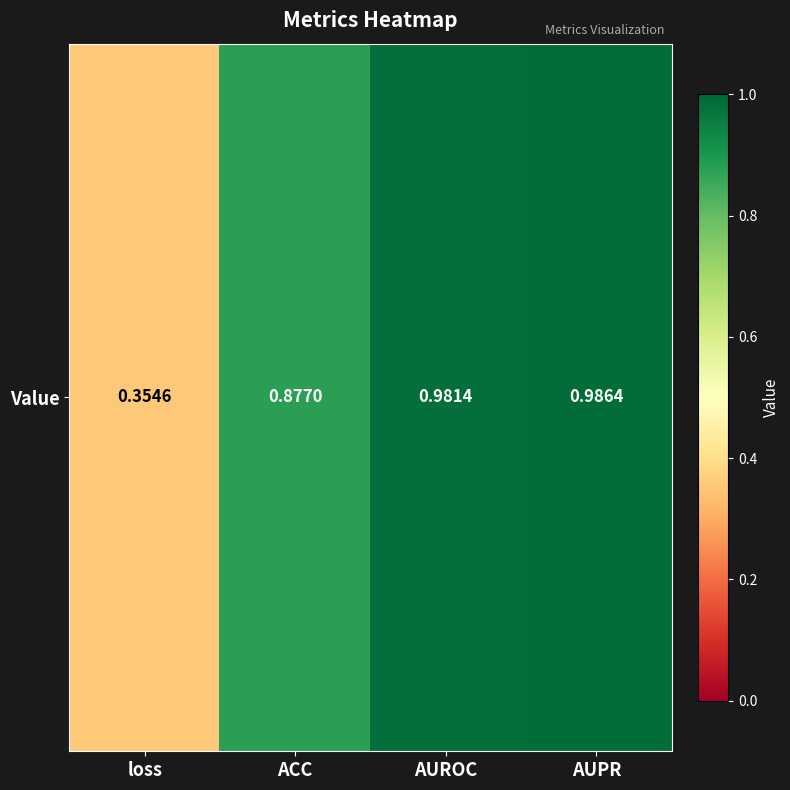

What value does the data have at AUPR?

1.0